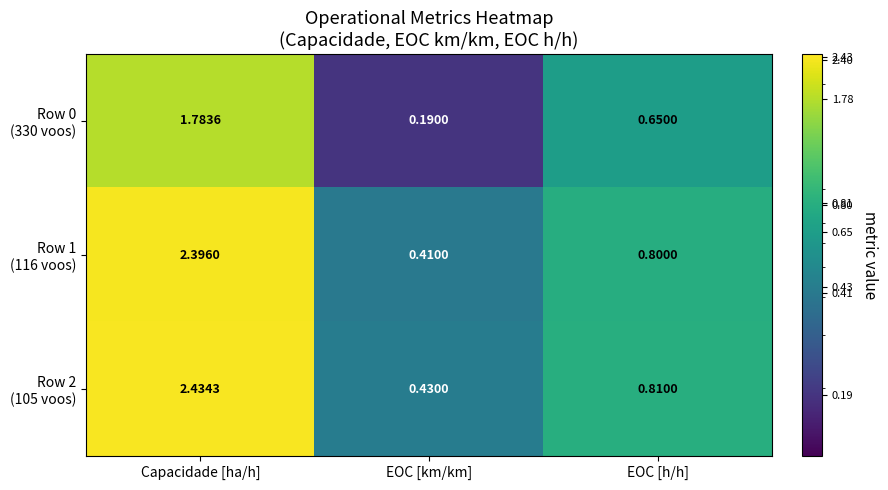

At which category is the sum across all series the highest?

Capacidade [ha/h]